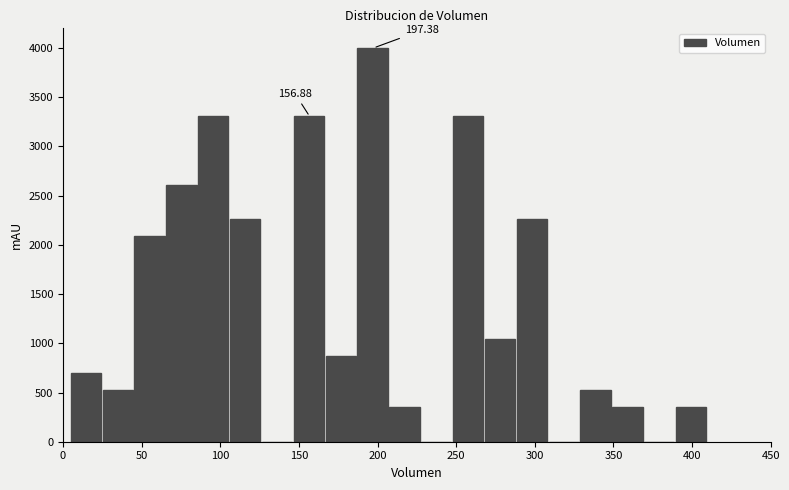

Which range on the x-axis has the tallest bar?

185 to 210